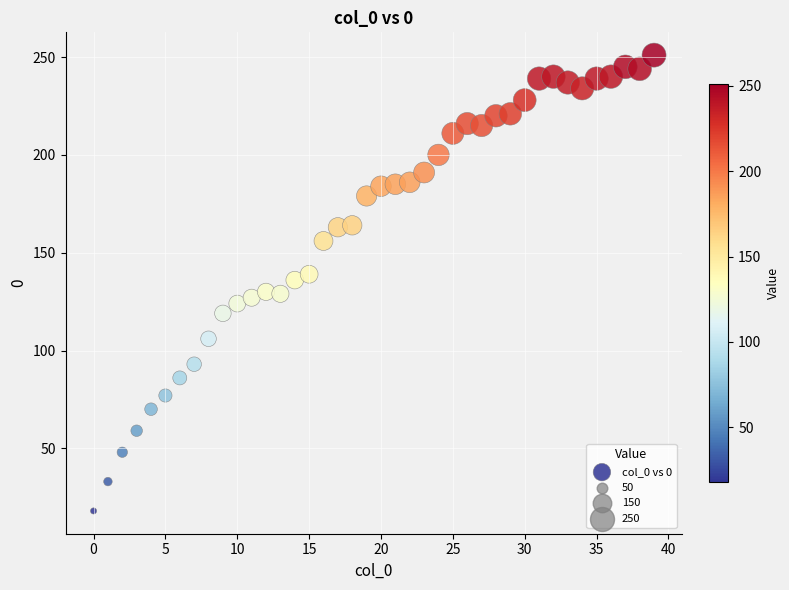

What is the range of Y values (max minus min)?

233